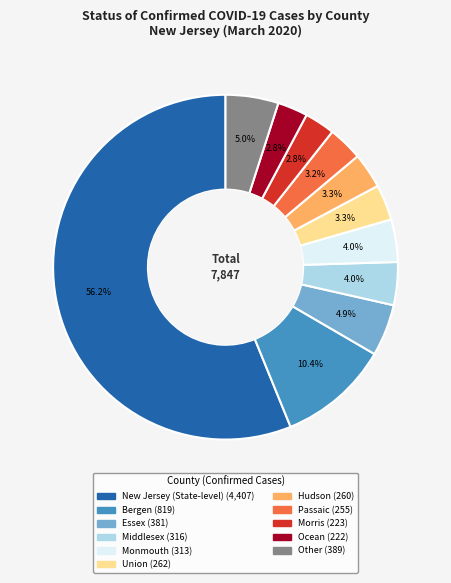

Which category accounts for the majority?

New Jersey (State-level)